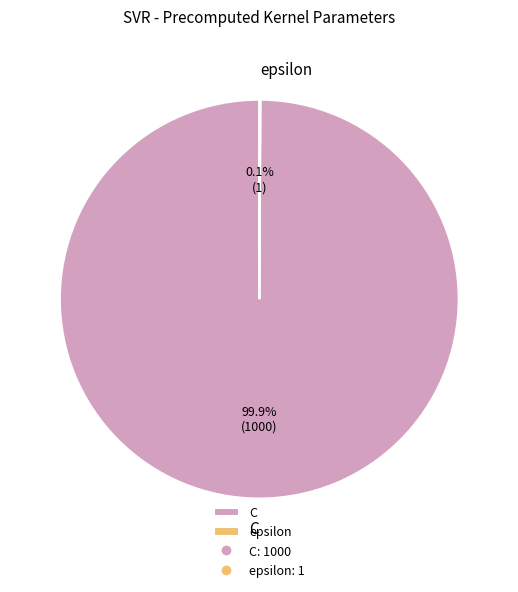

Which slice is the largest?

C